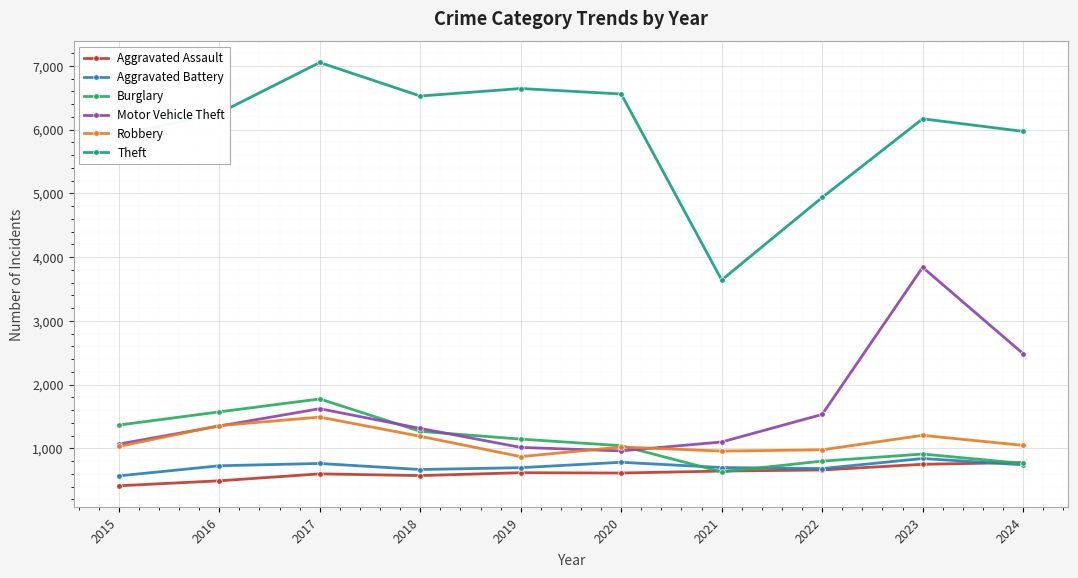

How many values in the Motor Vehicle Theft series are below 1352?

5